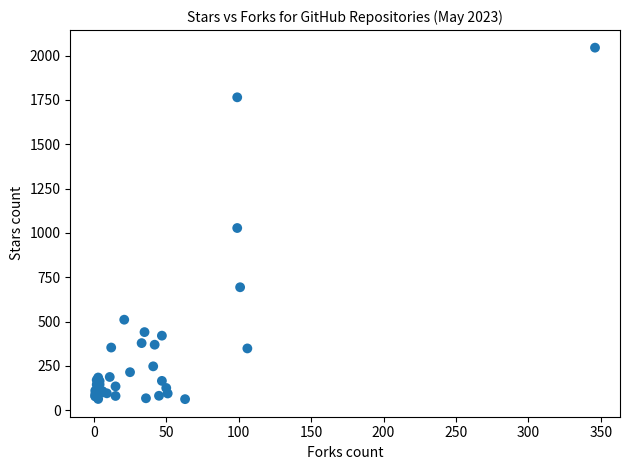

What Y value in the scatter plot is closest to 1054?

1028